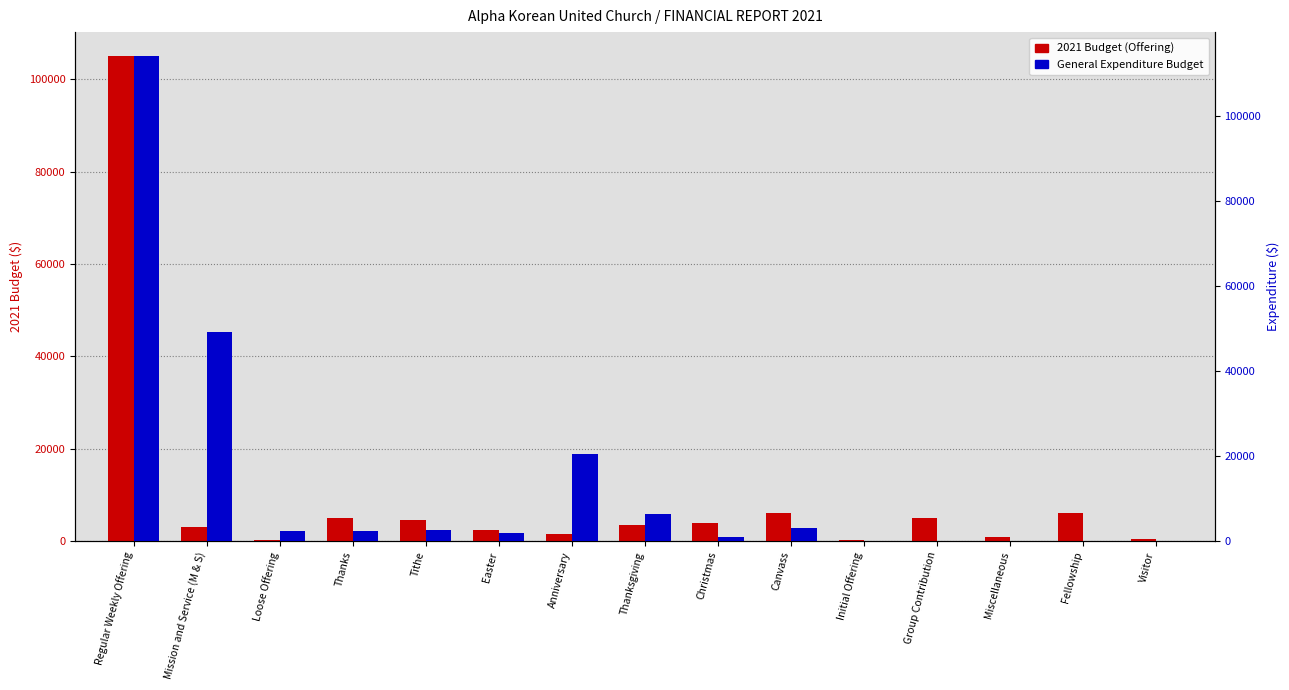

Rank the series by their maximum value, from highest to lowest.

General Expenditure Budget, 2021 Budget (Offering)